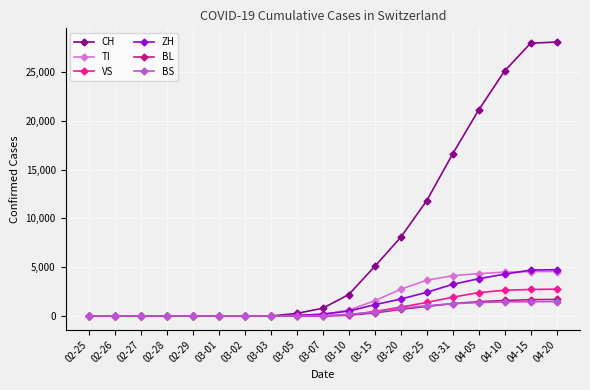

Is it true that BL equals 14 at 03-07?

True